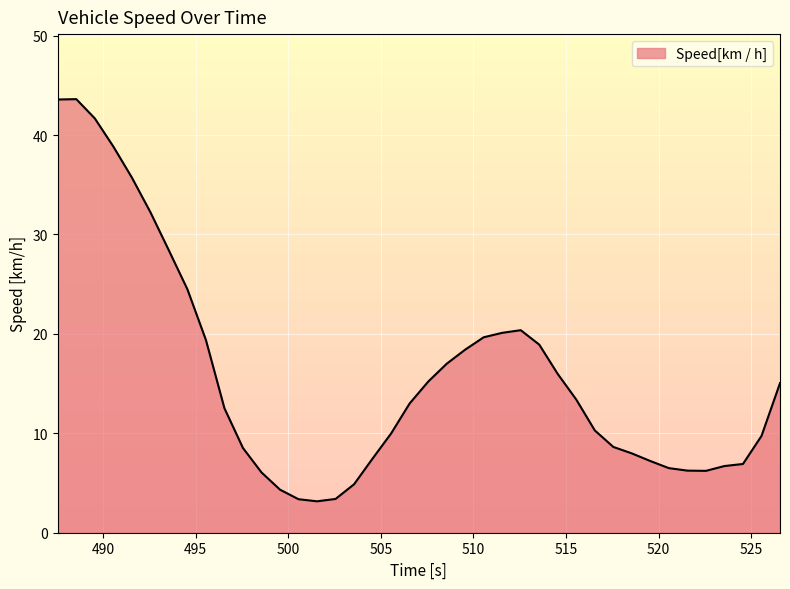

What is the difference between the maximum and minimum values?

40.5